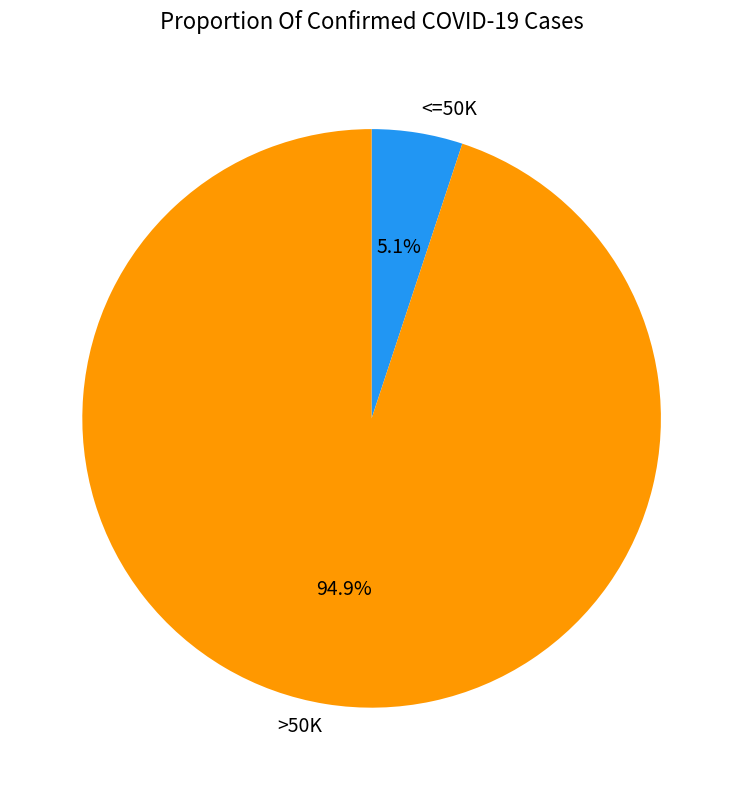

Does <=50K represent more than half of the total?

No